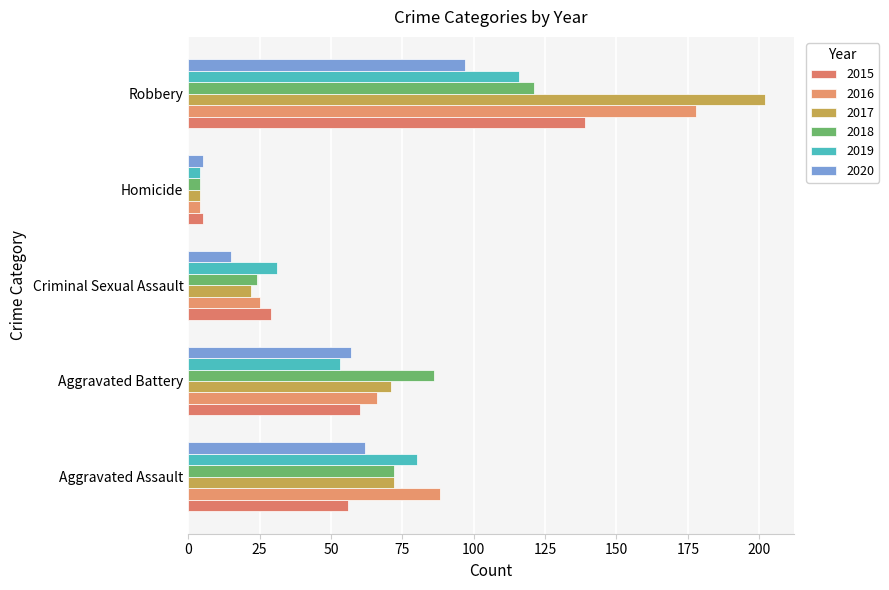

How many data points in 2017 are less than 71?

2